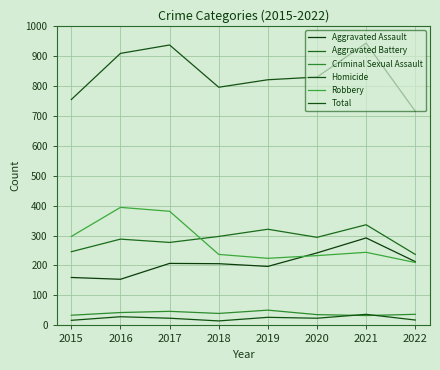

Read the Homicide value at 2021, to the nearest 10.

40